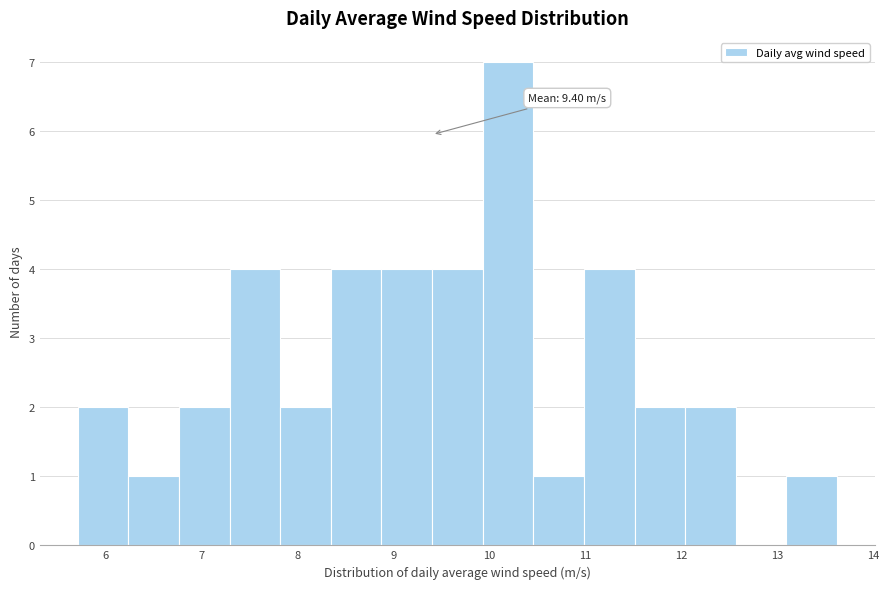

Over which range of the x-axis is the bar tallest?

9.9 to 10.5